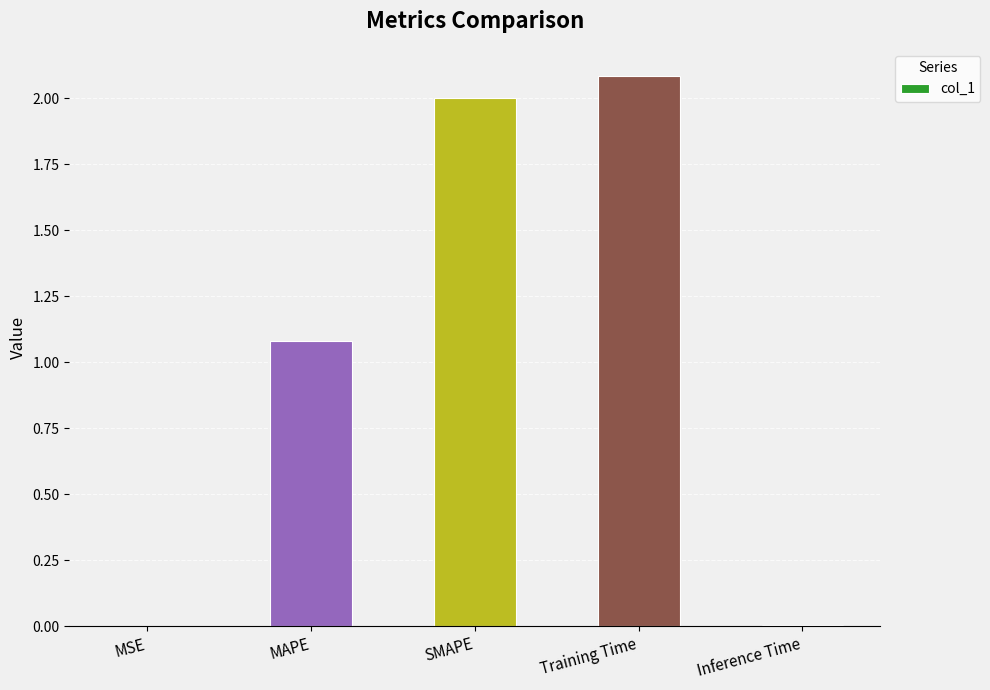

What is the sum of all values?

5.2